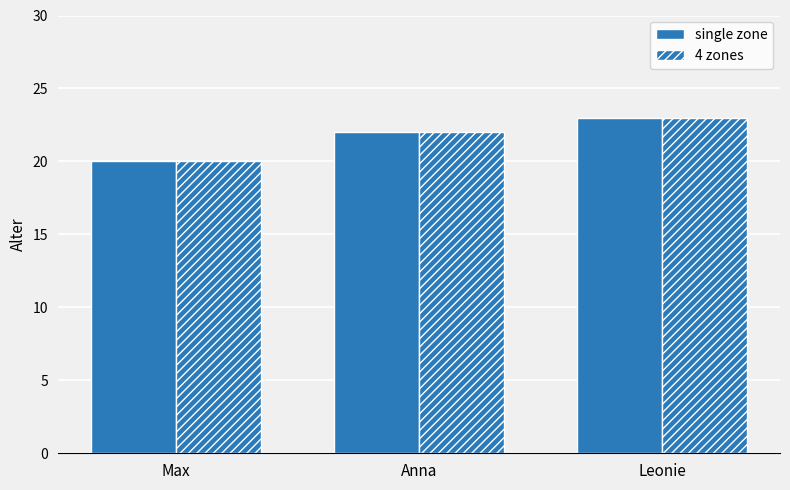

Reading left to right, extract all data points from this chart.

single zone: 20	22	23
4 zones: 20	22	23